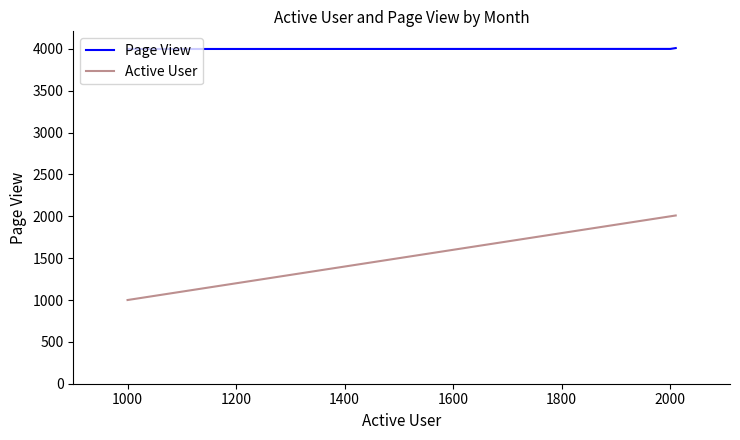

List the series in order of their peak value, lowest first.

Active User, Page View